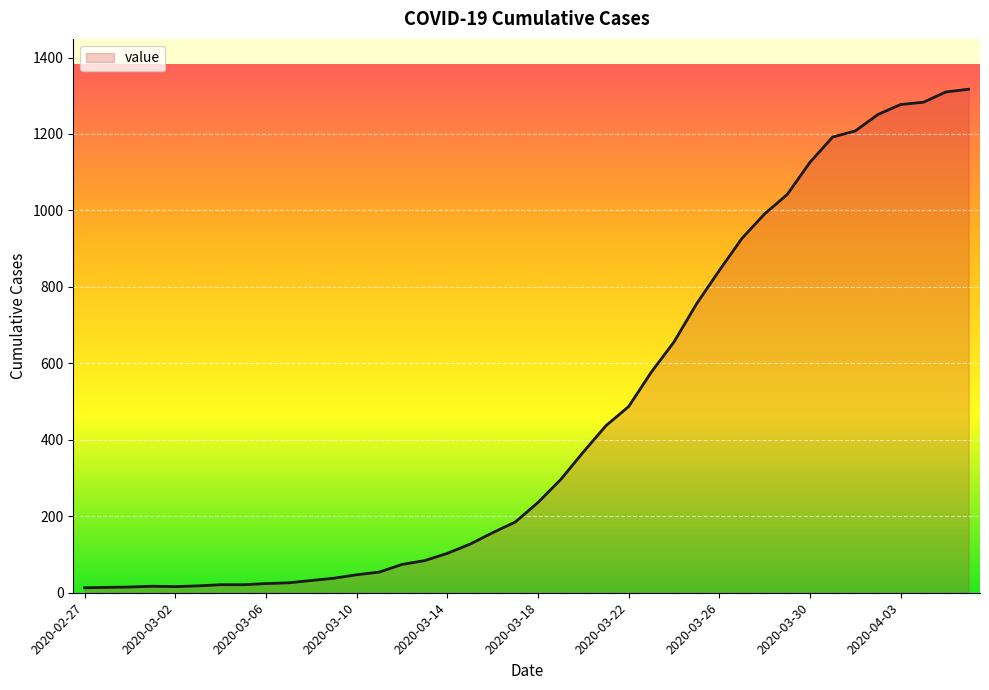

What is the maximum value shown in the chart?

1317